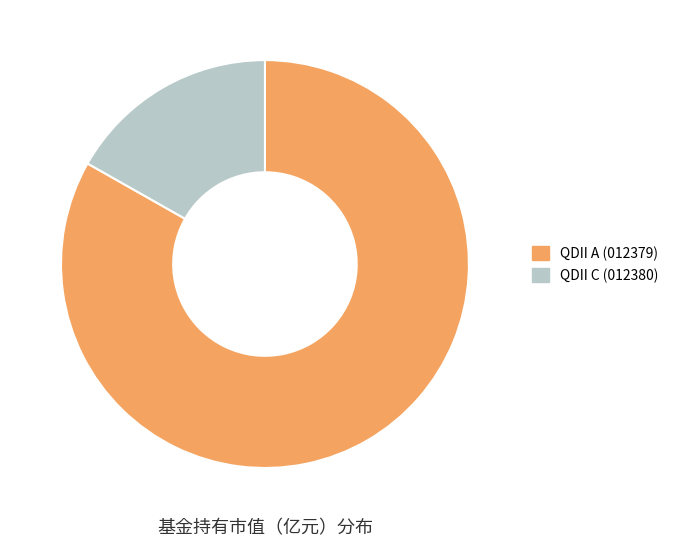

Which has a higher value, QDII C (012380) or QDII A (012379)?

QDII A (012379)